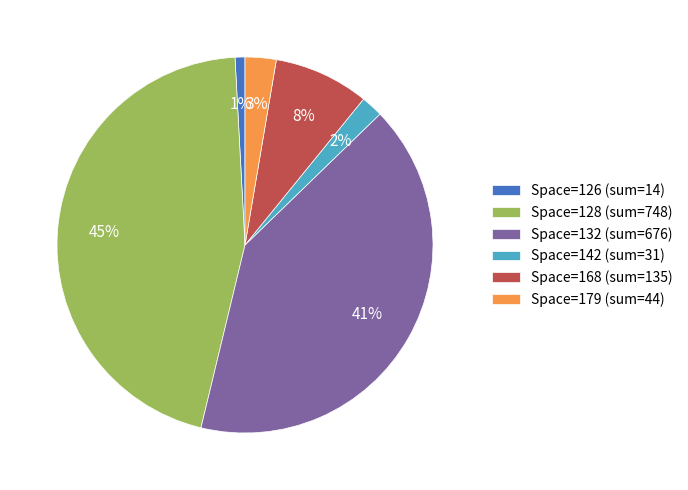

Does Space=126 (sum=14) account for over 50% of the chart?

No